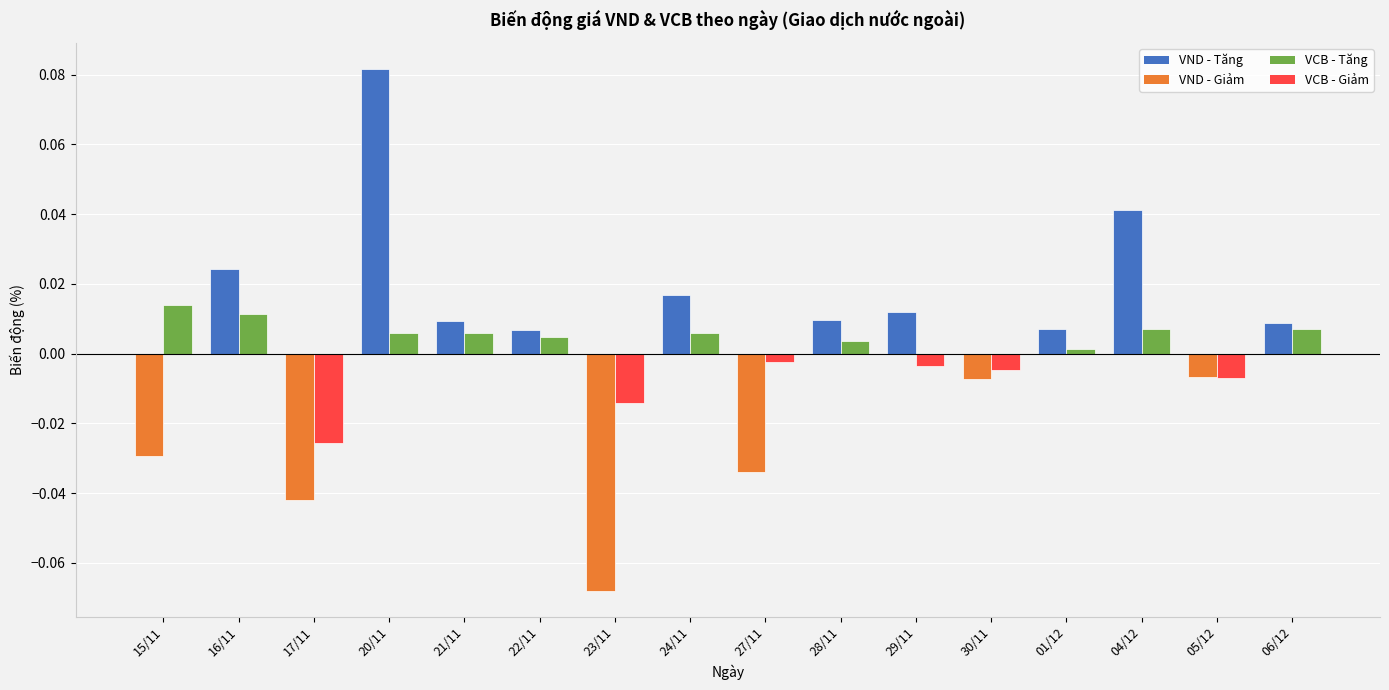

What is the label of the 14th bar from the left?

04/12